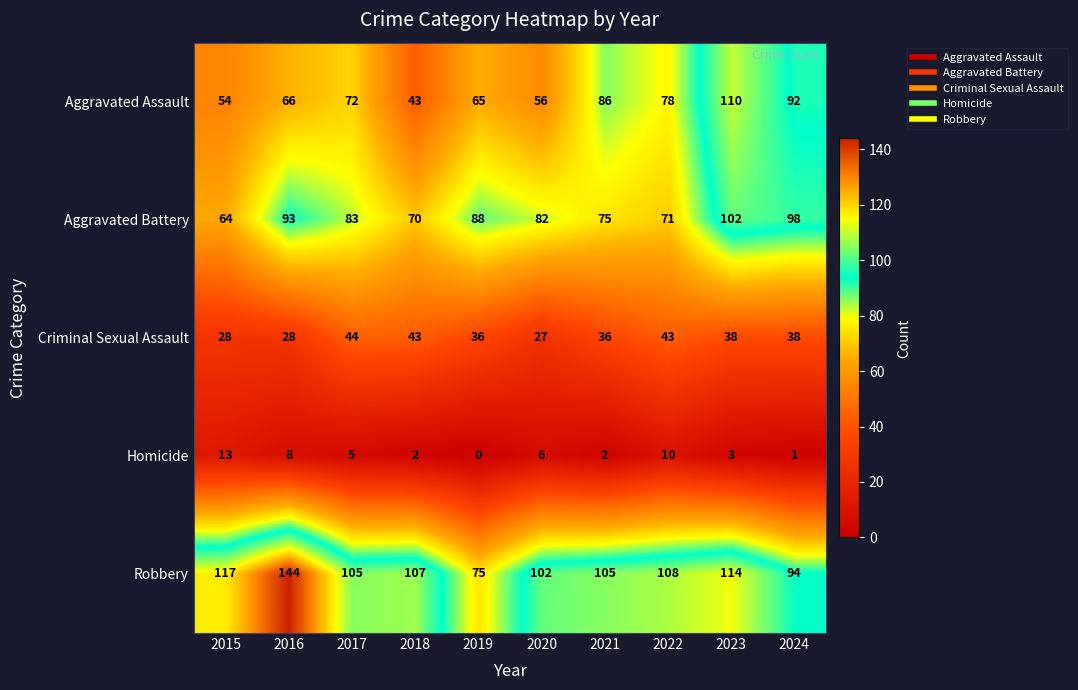

Which series has the largest range (max minus min)?

Robbery